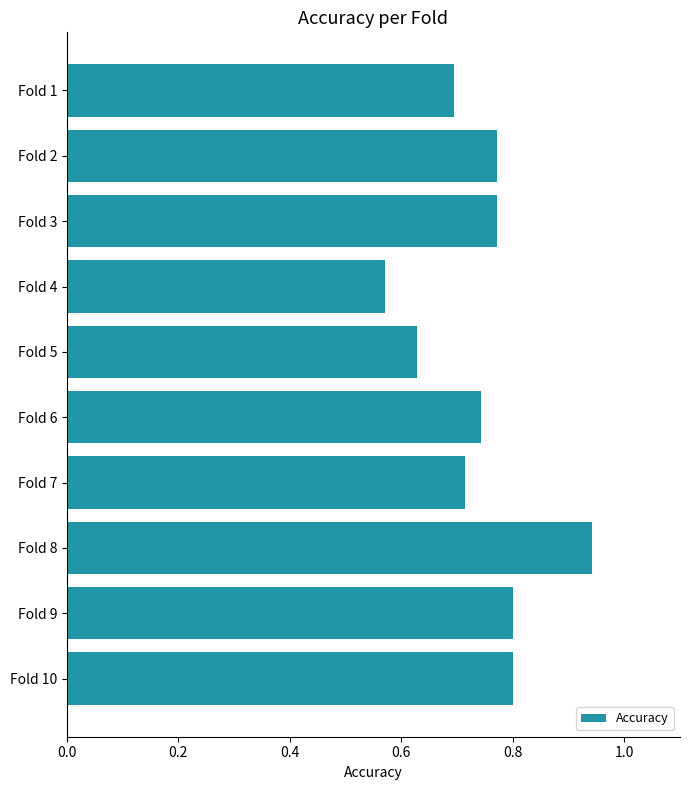

Where is the data nearest to the value 0?

Fold 4